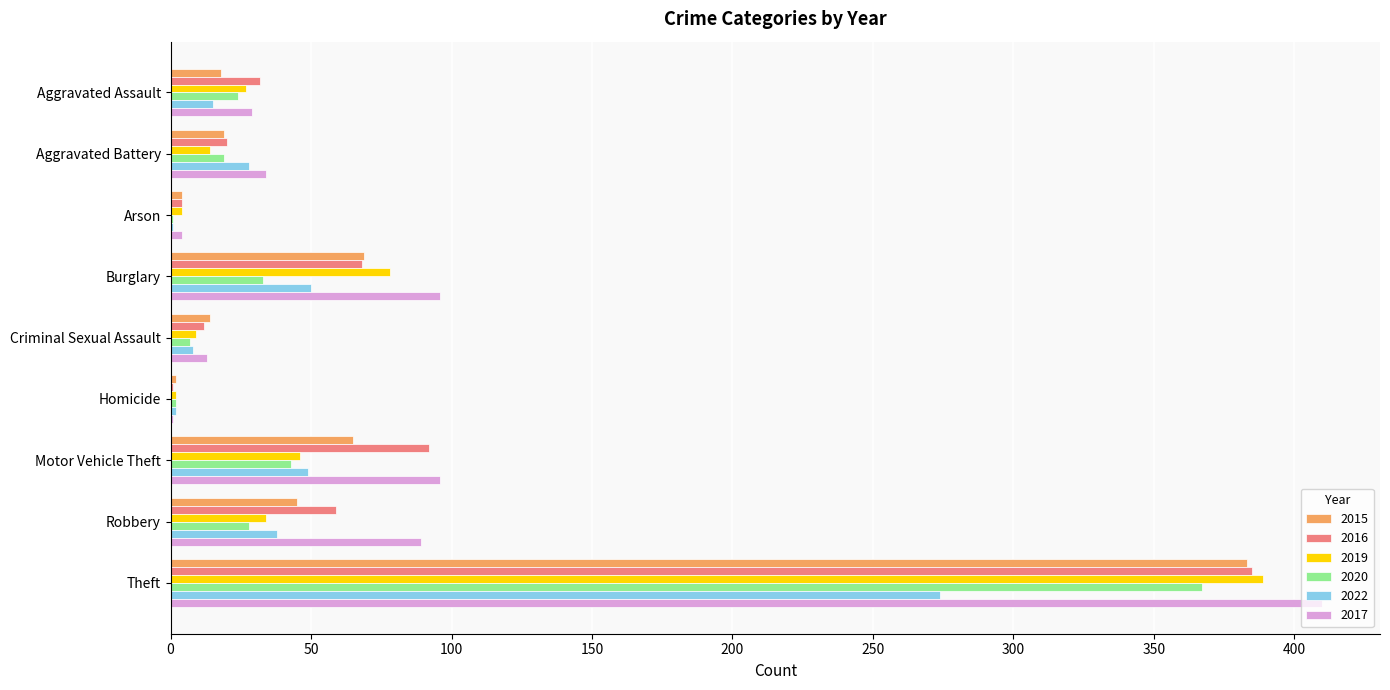

At which label is 2020 closest to 184?

Motor Vehicle Theft